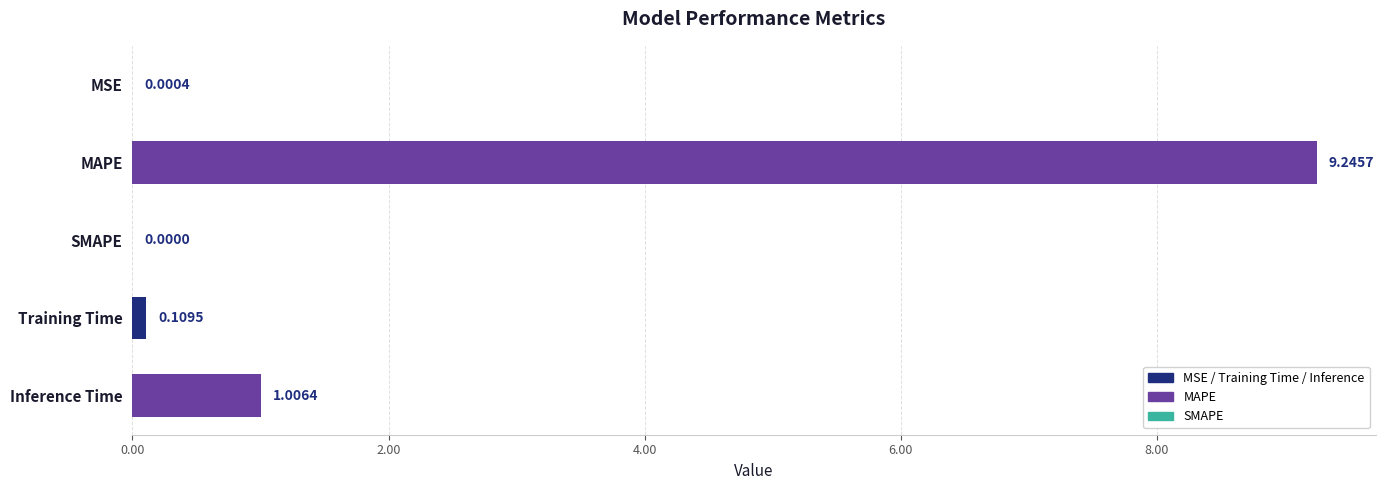

At which category does the chart reach its peak across all series?

MAPE